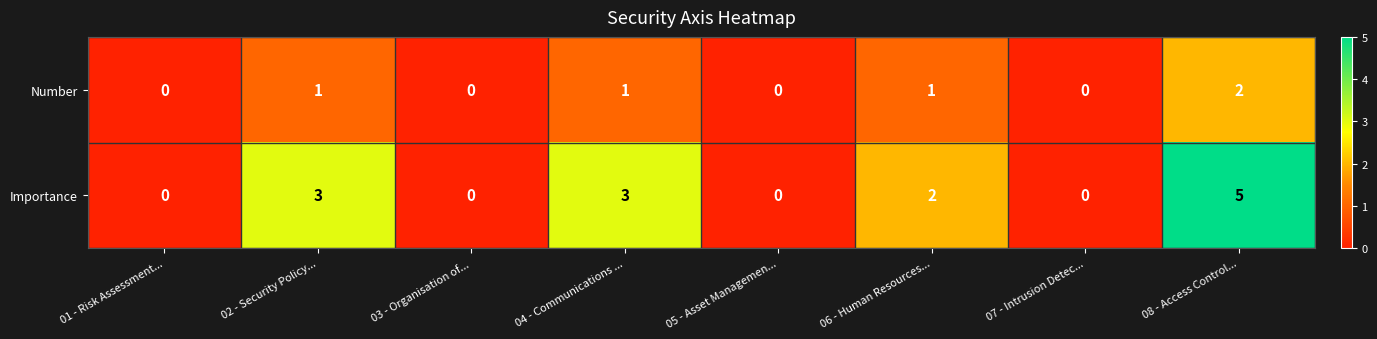

What is the sum of all Number values?

5